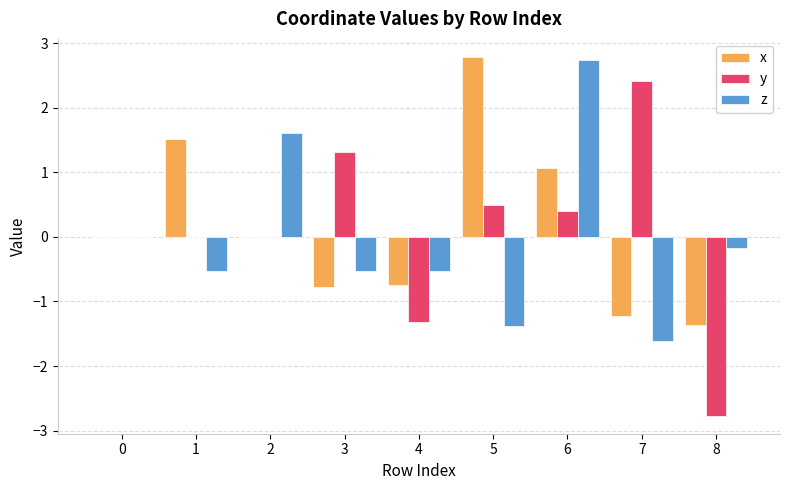

What is the highest value of the z series?

2.7